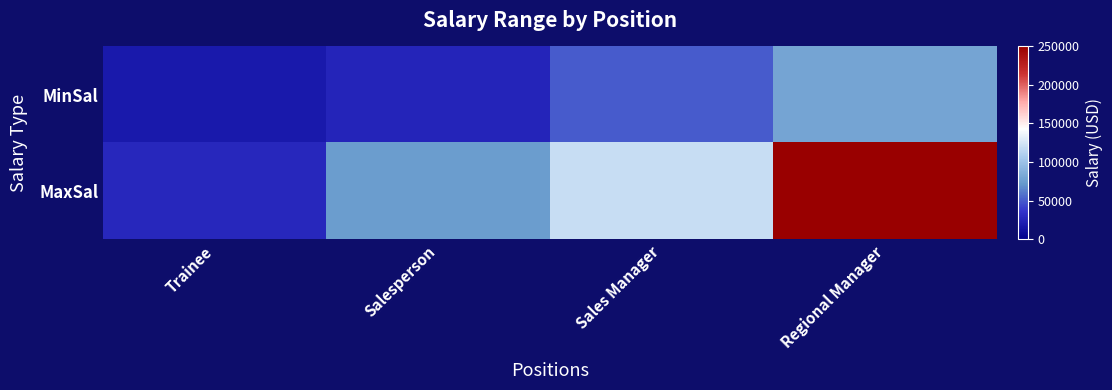

List the series in order of their peak value, lowest first.

MinSal, MaxSal